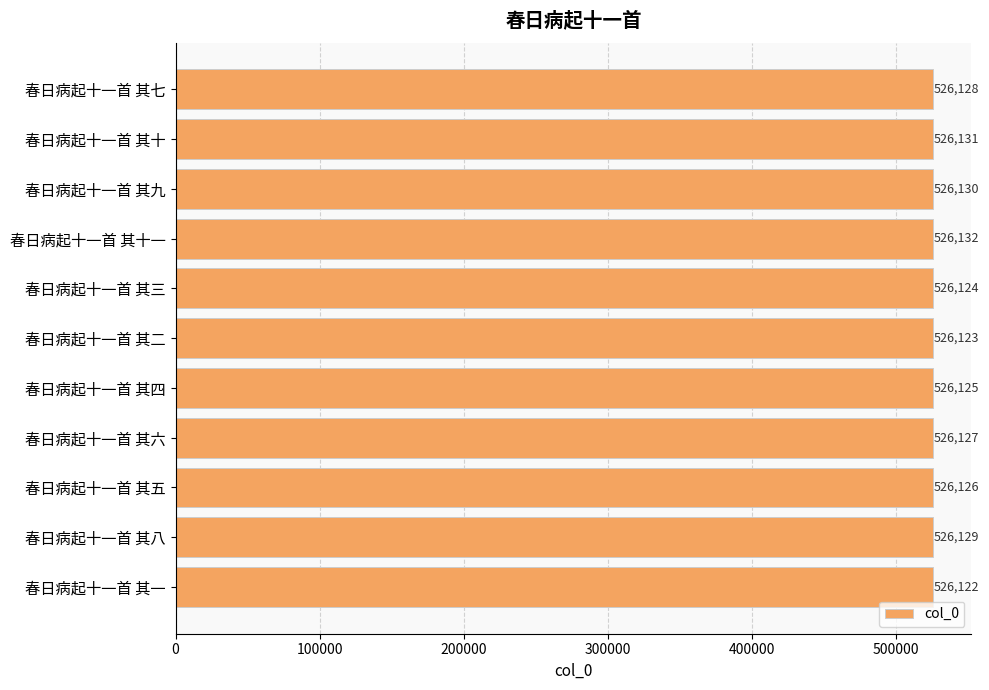

Reading top to bottom, extract all data points from this chart.

春日病起十一首 其七=526128	春日病起十一首 其十=526131	春日病起十一首 其九=526130	春日病起十一首 其十一=526132	春日病起十一首 其三=526124	春日病起十一首 其二=526123	春日病起十一首 其四=526125	春日病起十一首 其六=526127	春日病起十一首 其五=526126	春日病起十一首 其八=526129	春日病起十一首 其一=526122